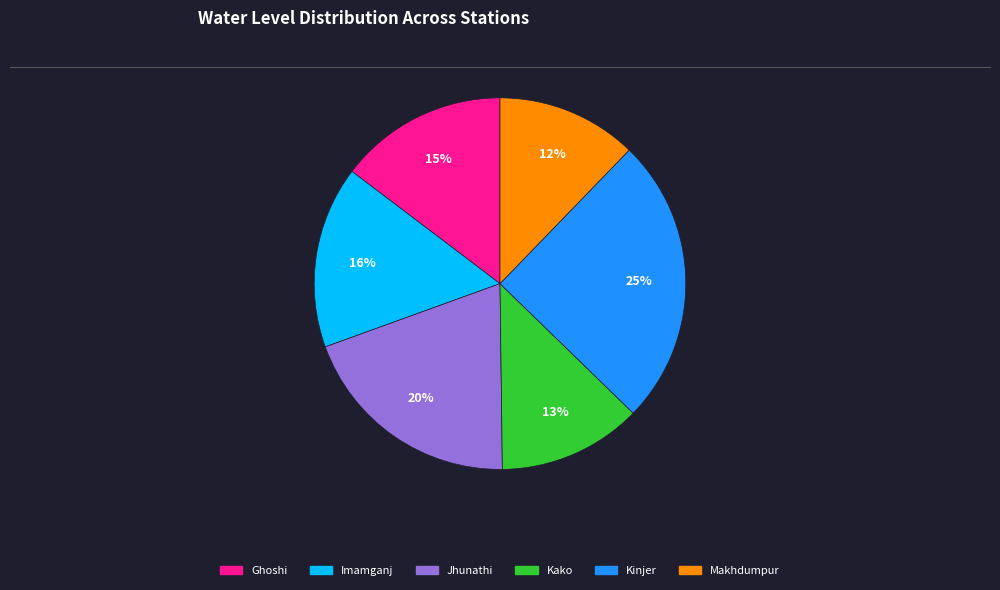

To the nearest percent, what is the average slice percentage?

17%